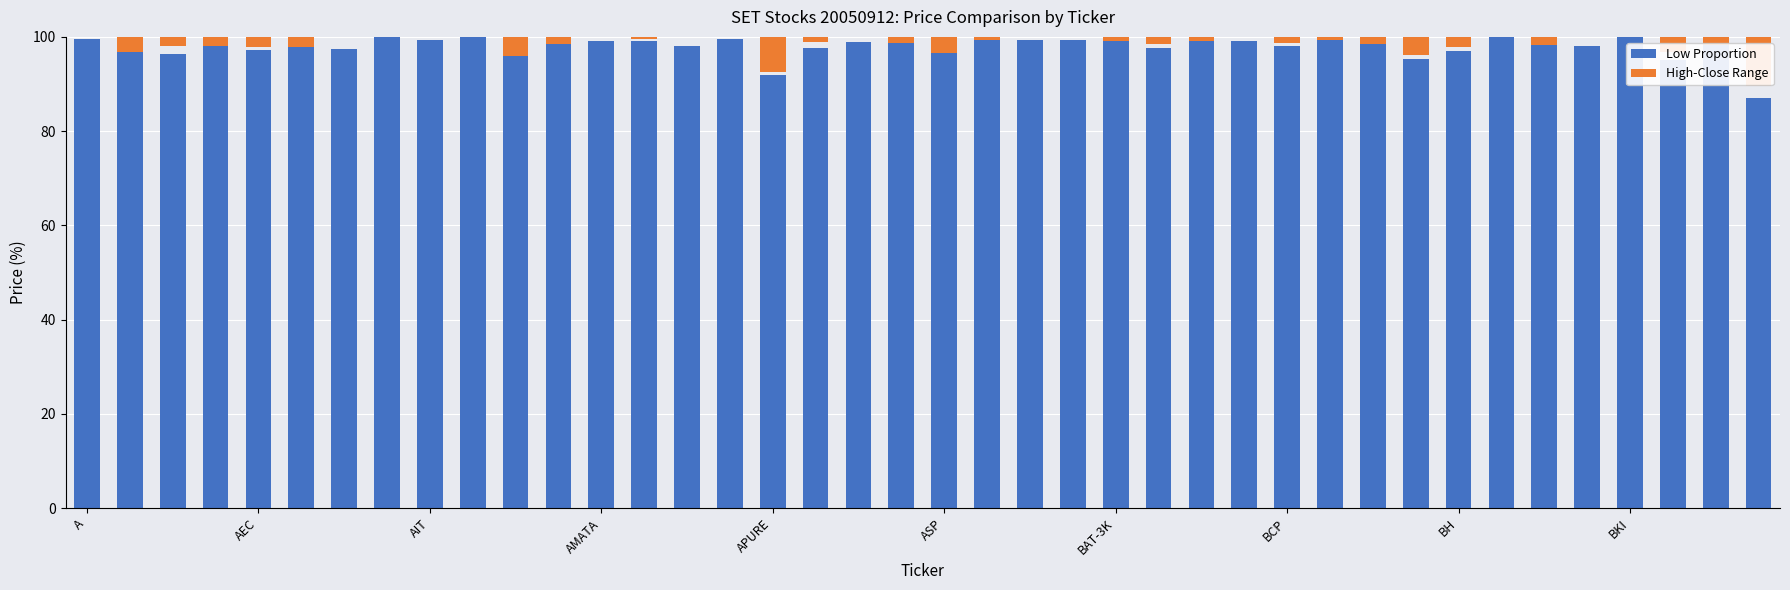

Reading right to left, extract all data points from this chart.

Low Proportion: 87.0	98.2	95.1	100.0	98.0	98.2	100.0	97.0	95.4	98.6	99.4	98.1	99.2	99.1	97.7	99.1	99.4	99.4	99.4	96.6	98.6	99.0	97.6	91.9	99.5	98.0	99.2	99.2	98.5	96.0	100.0	99.3	100.0	97.3	97.9	97.2	98.1	96.3	96.9	99.6
High-Close Range: 10.4	1.8	3.3	0.0	0.0	1.8	0.0	2.2	3.8	1.4	0.6	1.3	0.0	0.9	1.5	0.9	0.0	0.0	0.6	3.4	1.4	0.0	1.2	7.4	0.0	0.0	0.4	0.0	1.5	4.0	0.0	0.0	0.0	0.0	2.1	2.1	1.9	1.8	3.1	0.0